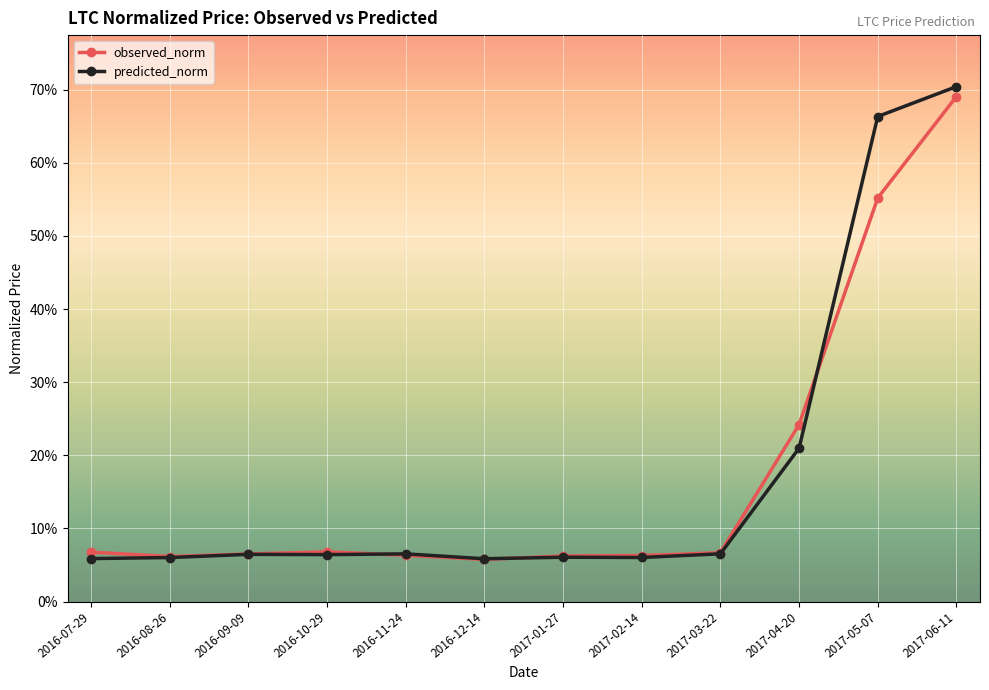

At which category does the chart reach its peak across all series?

2017-06-11